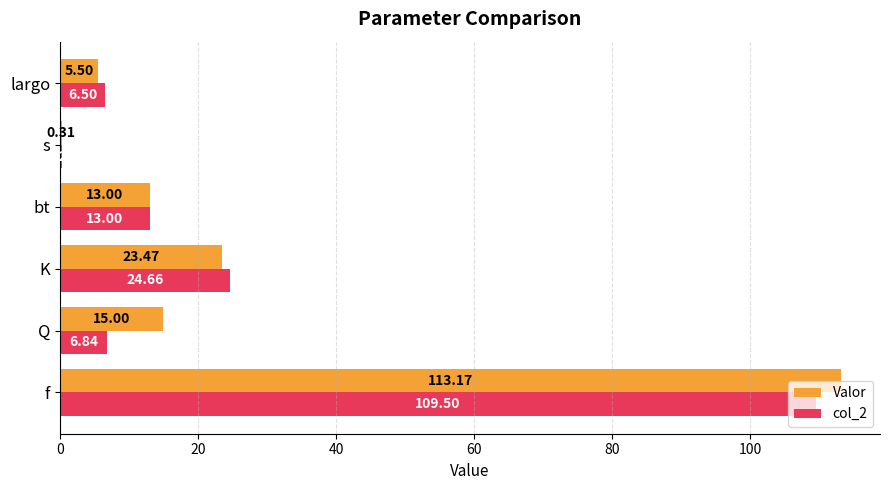

At which category is the sum across all series the highest?

f